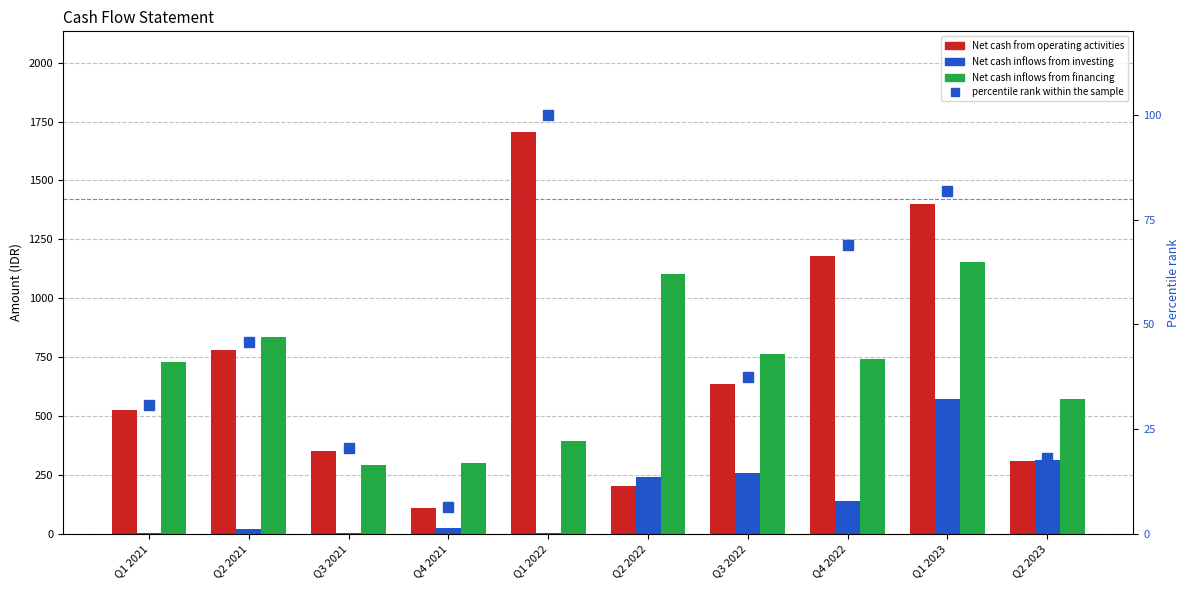

What is the maximum value shown in the chart?

1706.8